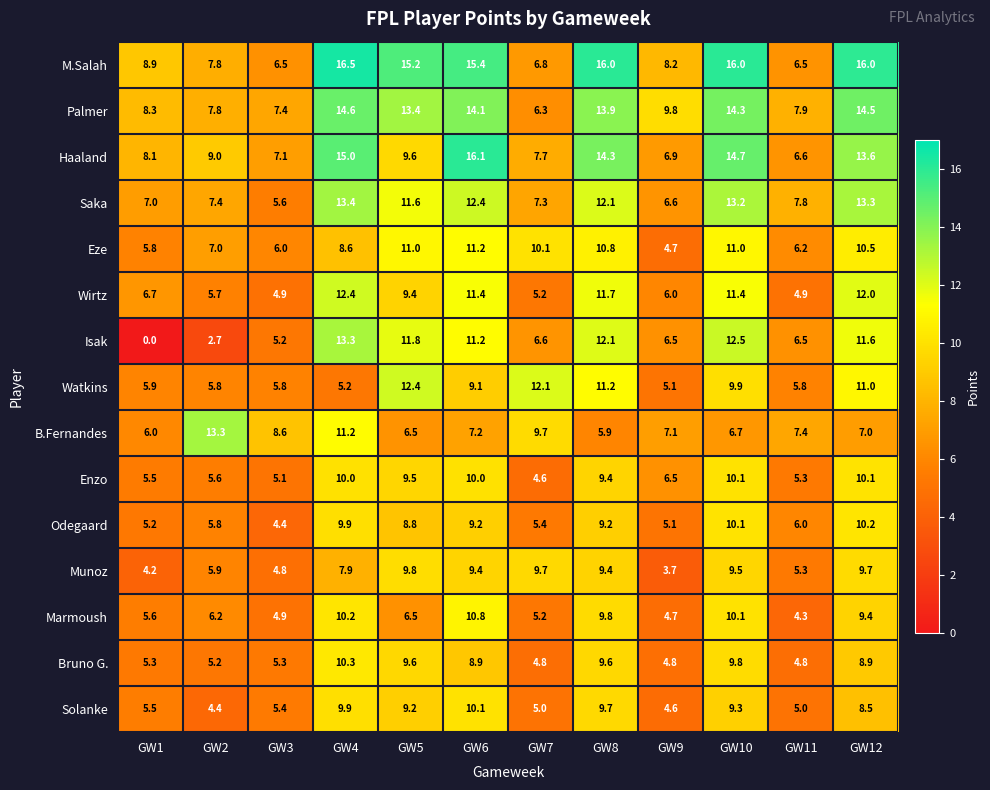

List the labels in order of Marmoush value, largest first.

GW6, GW4, GW10, GW8, GW12, GW5, GW2, GW1, GW7, GW3, GW9, GW11